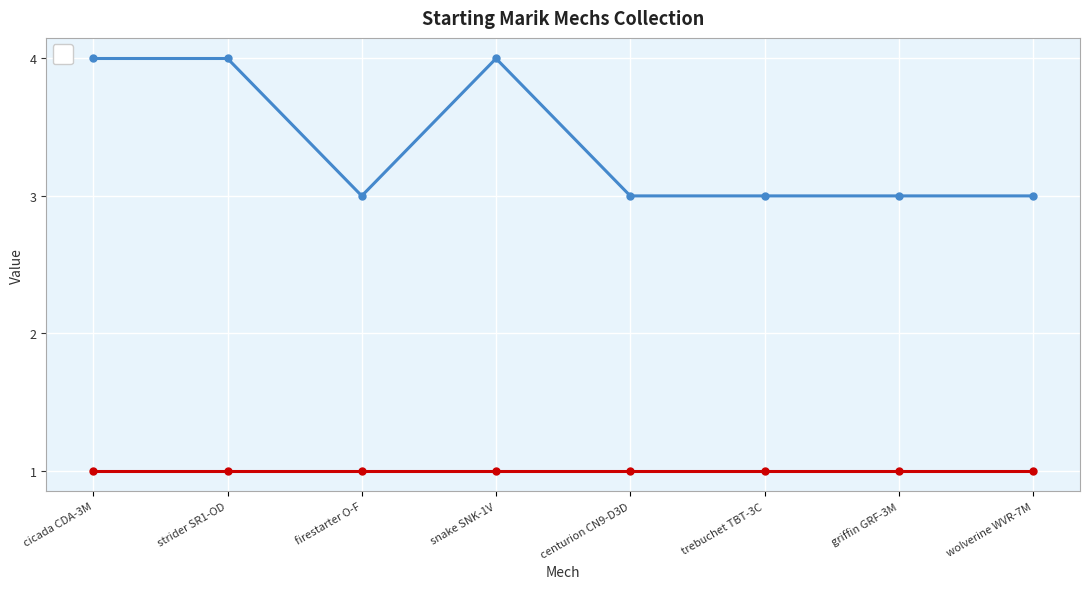

Reading left to right, list all the values displayed in this chart.

4	4	3	4	3	3	3	3